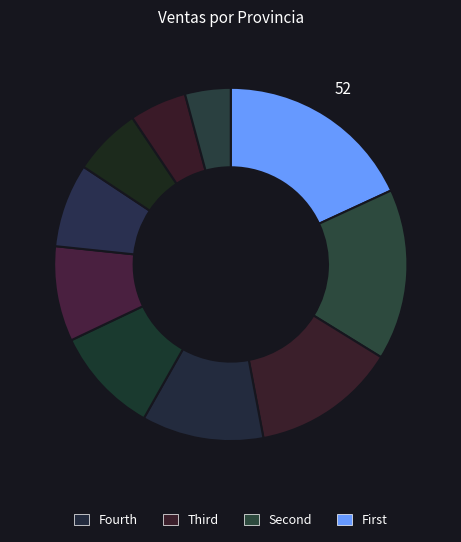

Count the number of slices in the pie.

10